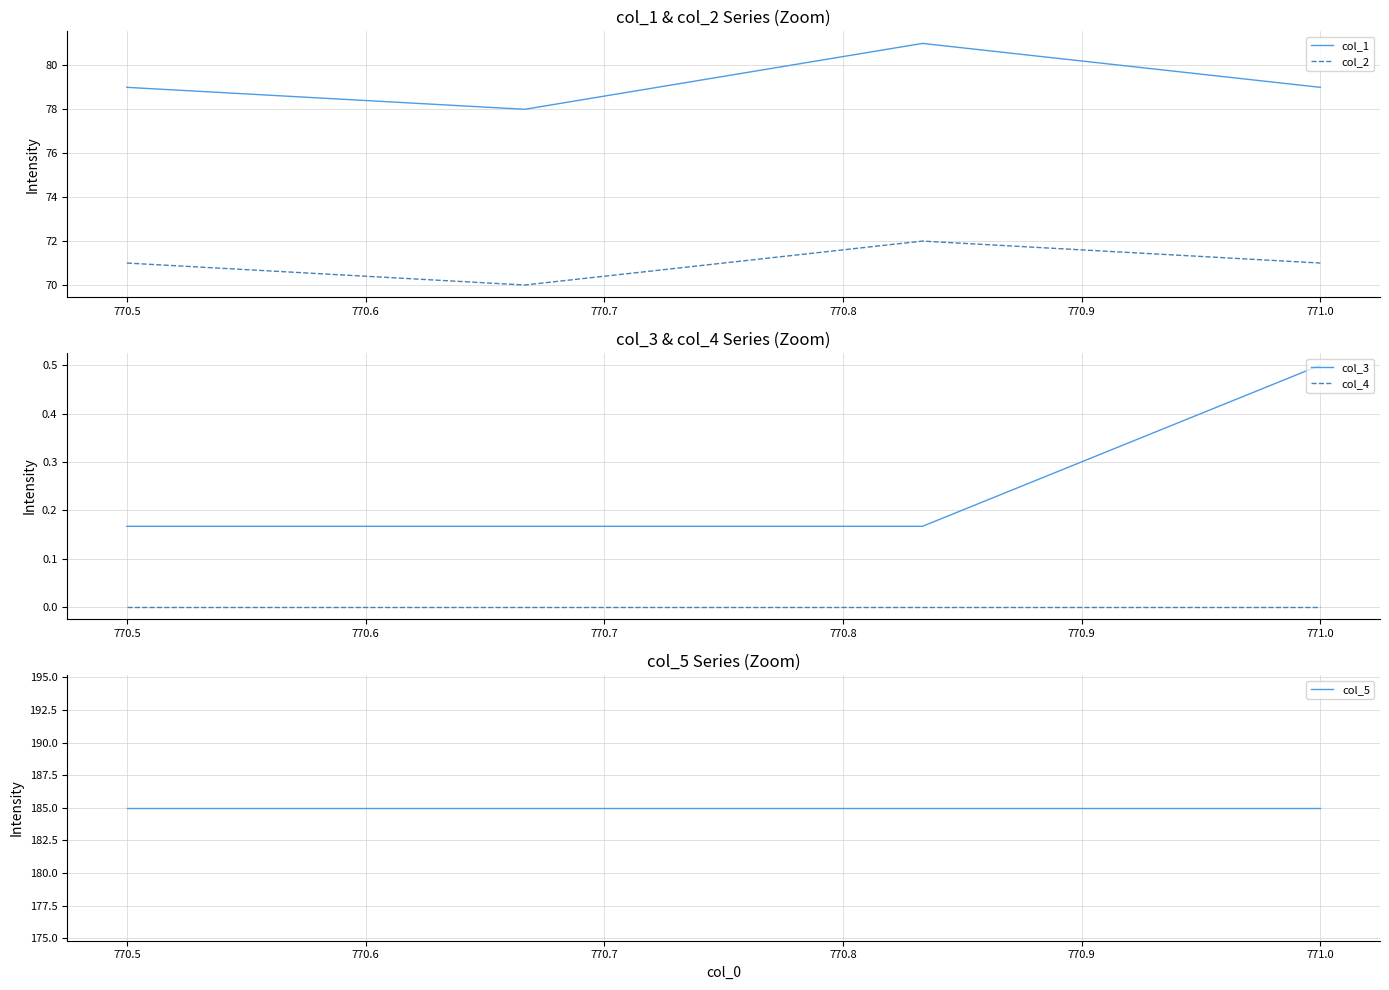

The col_4 series shows 0.0 at 771.0. True or false?

True